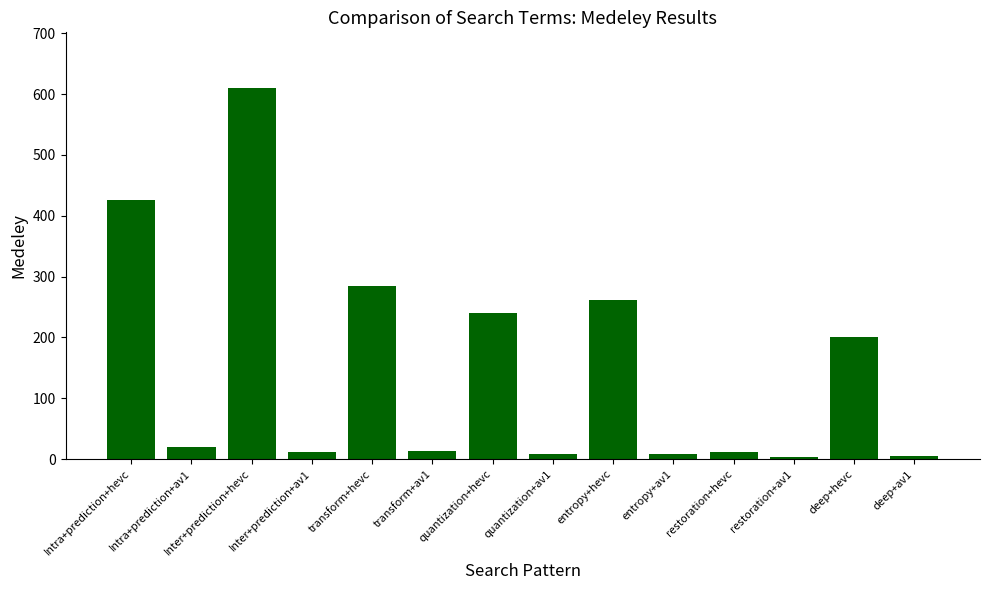

Between quantization+hevc and transform+hevc, which is larger?

transform+hevc